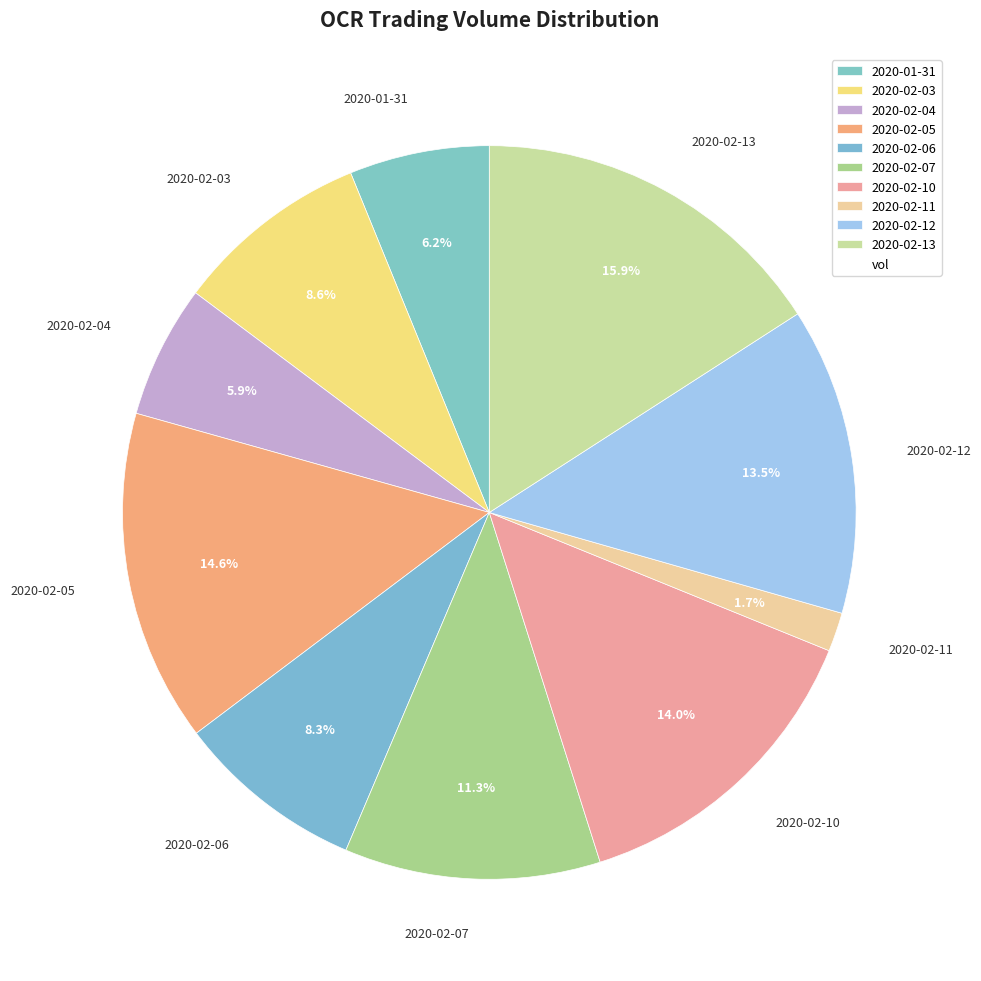

Count the number of slices in the pie.

10